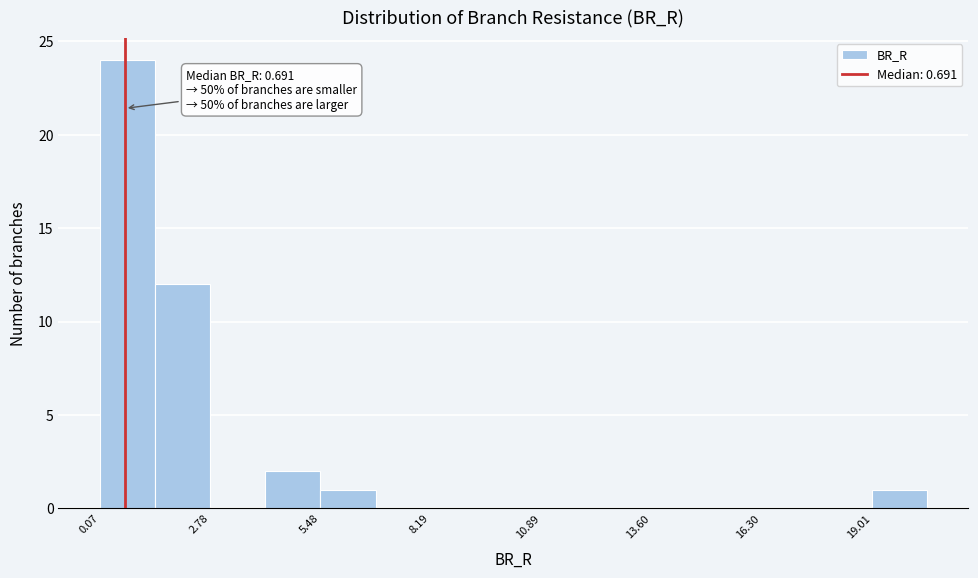

Around what value on the x-axis is the tallest bar? Give the approximate position of its centre, as read against the axis.

0.5